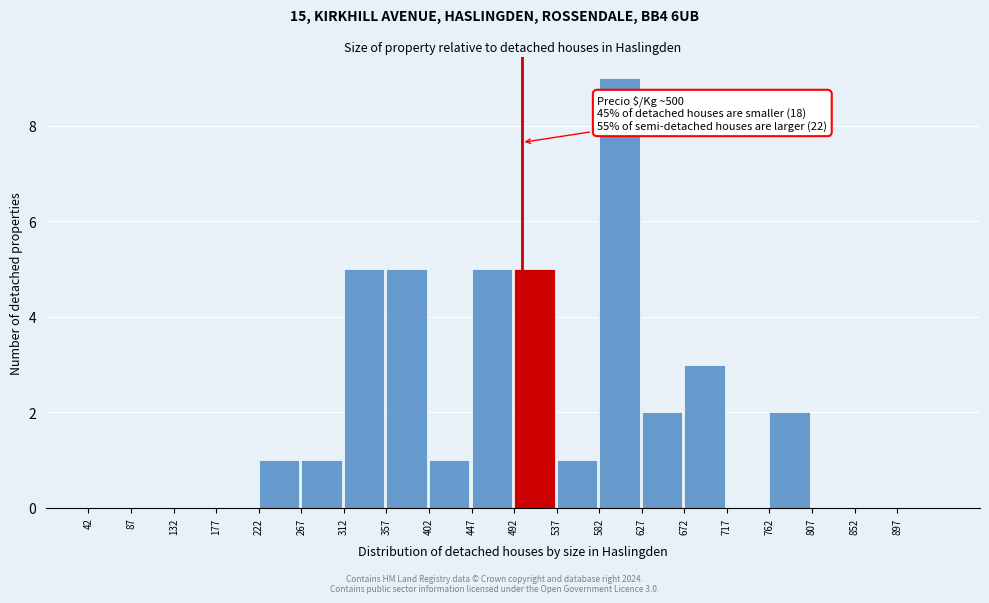

Over which range of the x-axis is the bar tallest?

582 to 627